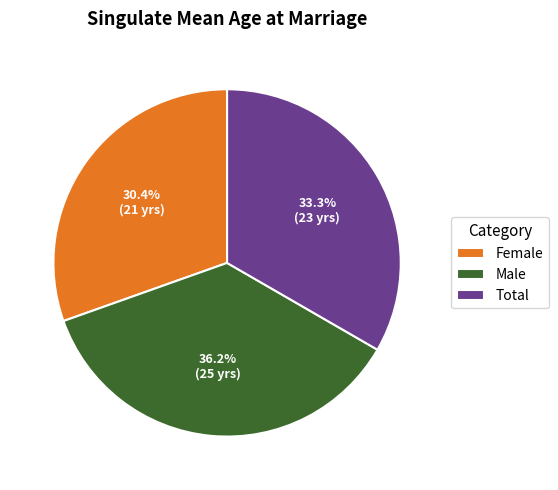

What is the total percentage of Total and Female?

63.8%